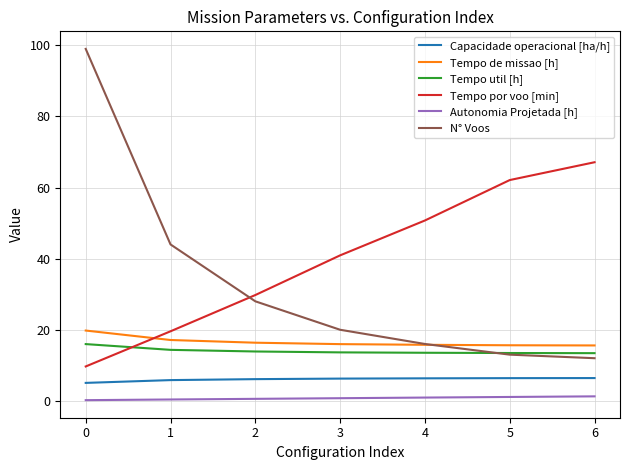

At how many categories does at least one series exceed 65?

2